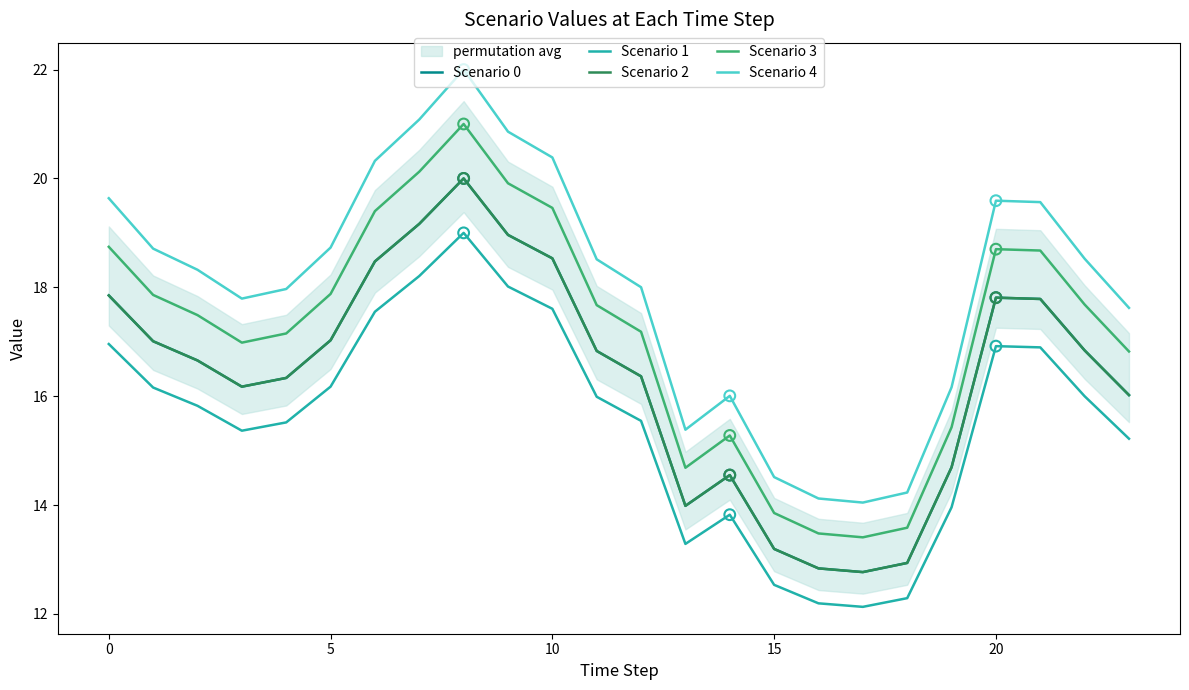

Which series has the largest total across all categories?

Scenario 4